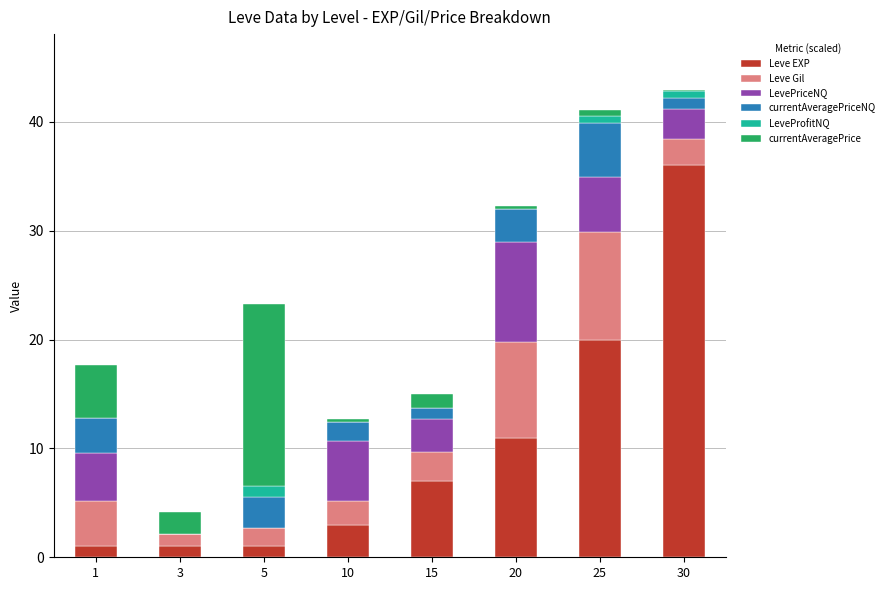

Are the bars horizontal?

No